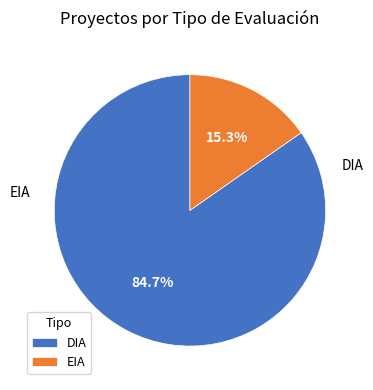

What portion of the pie excludes DIA?

15.3%